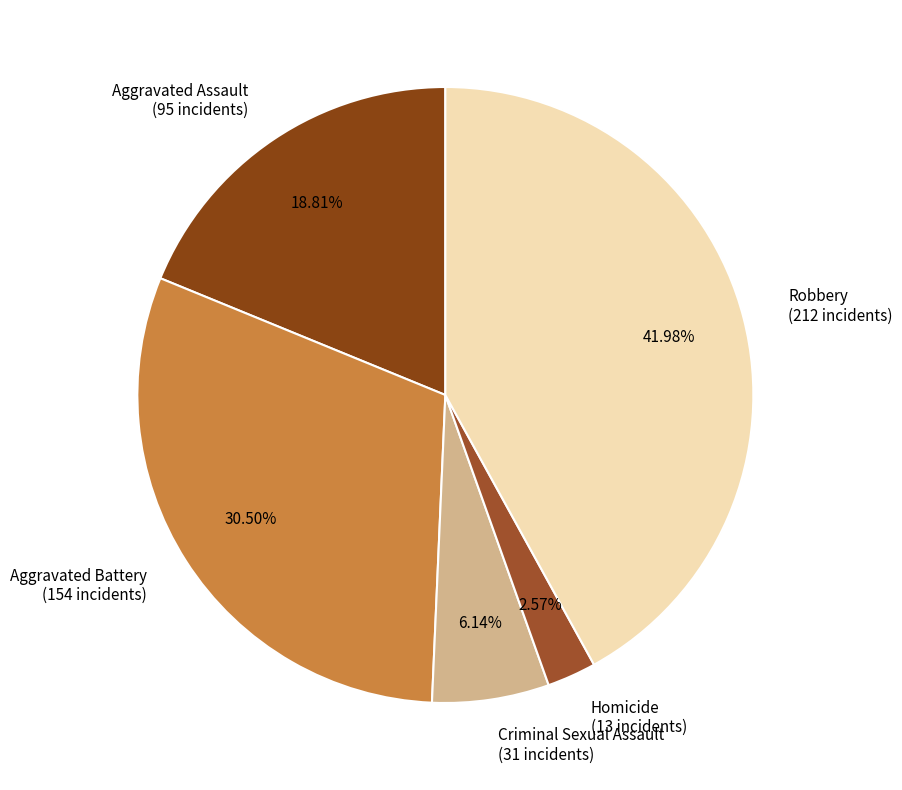

The Criminal Sexual Assault slice represents 1% of the pie. True or false?

False